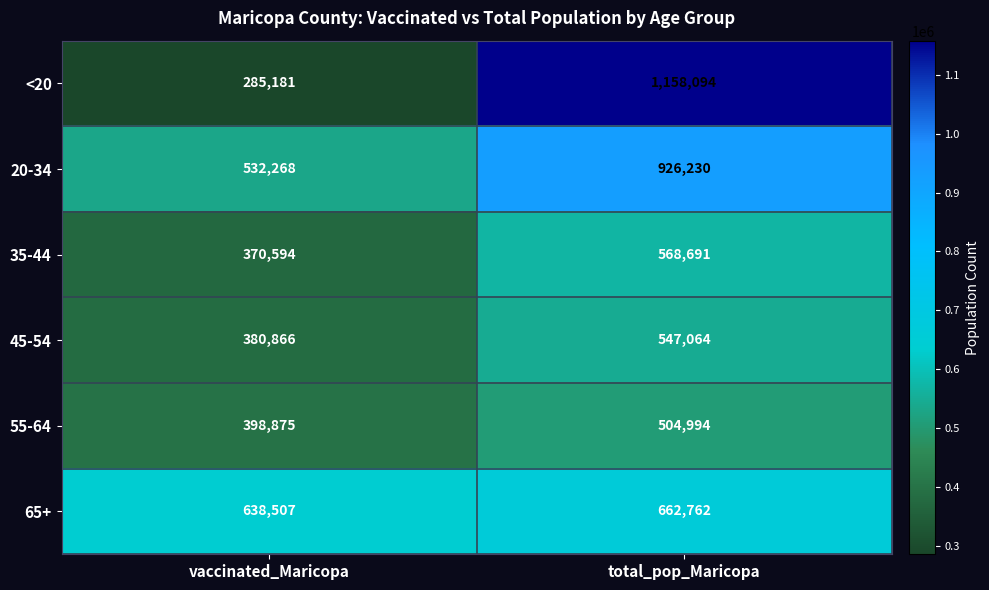

What is the maximum value shown in the chart?

1158094